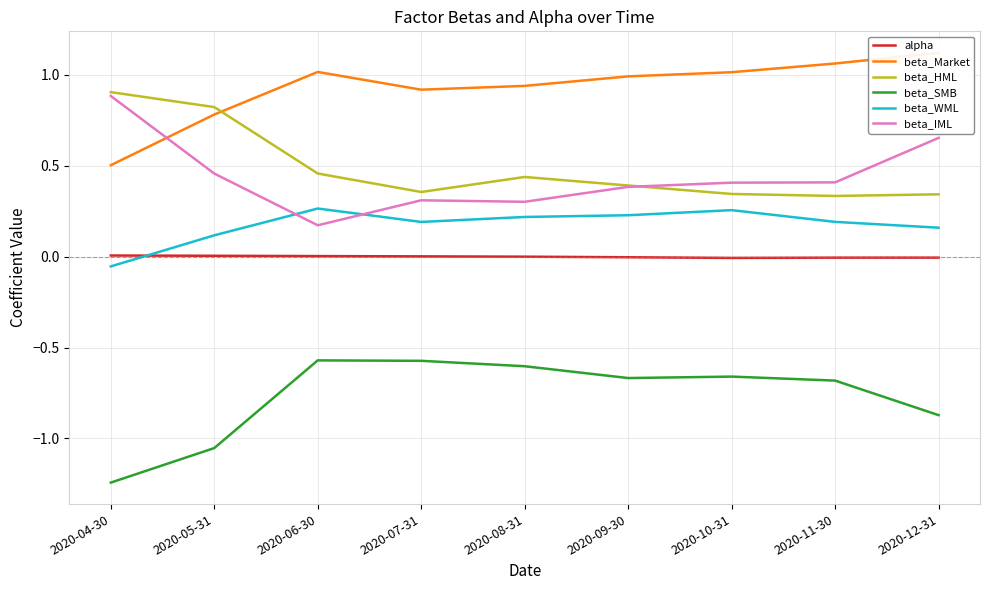

Does the chart display data point markers on the line(s)?

No